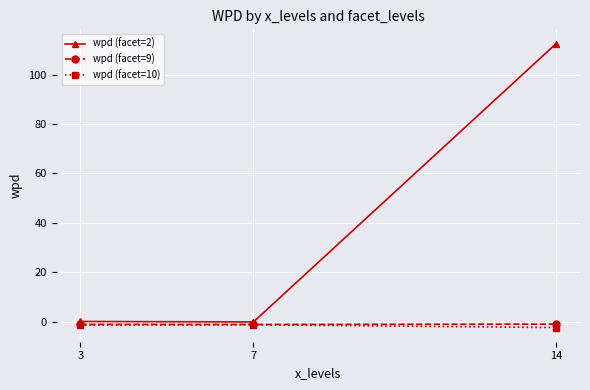

Does the chart have visible grid lines?

Yes